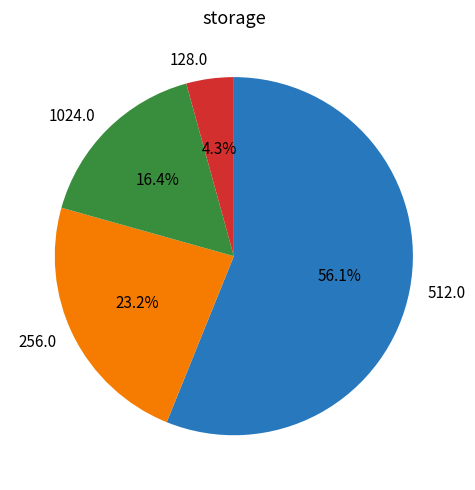

Which slice represents more than half of the pie?

512.0